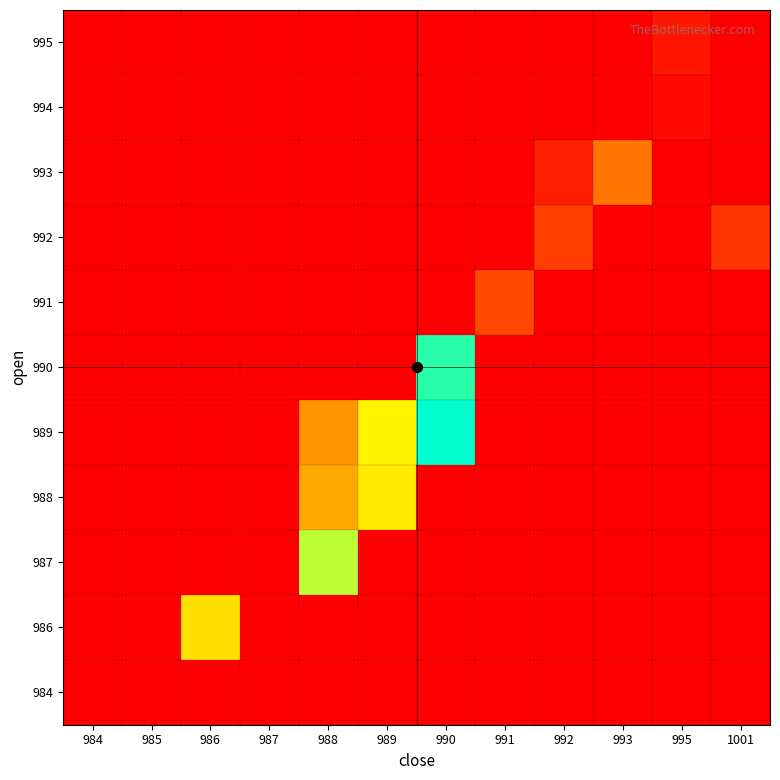

Count the number of data series in this chart.

11